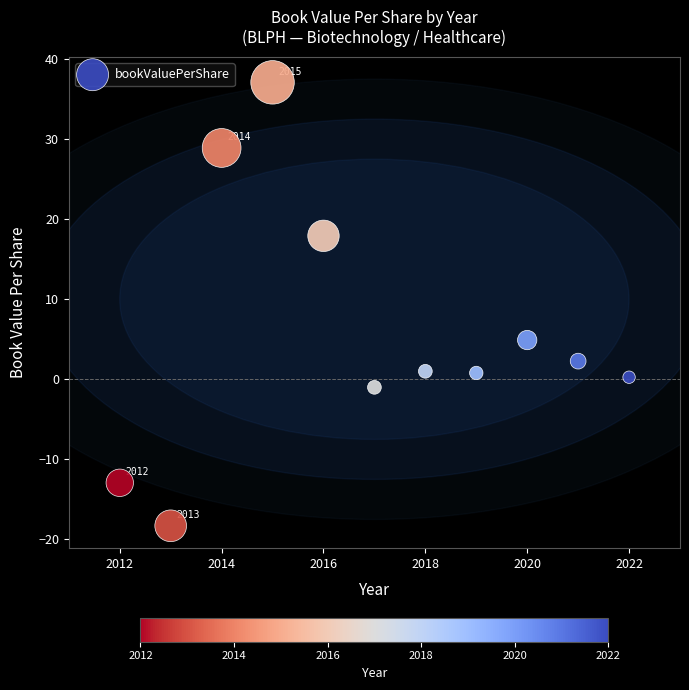

What is the range of X values (max minus min)?

10.0